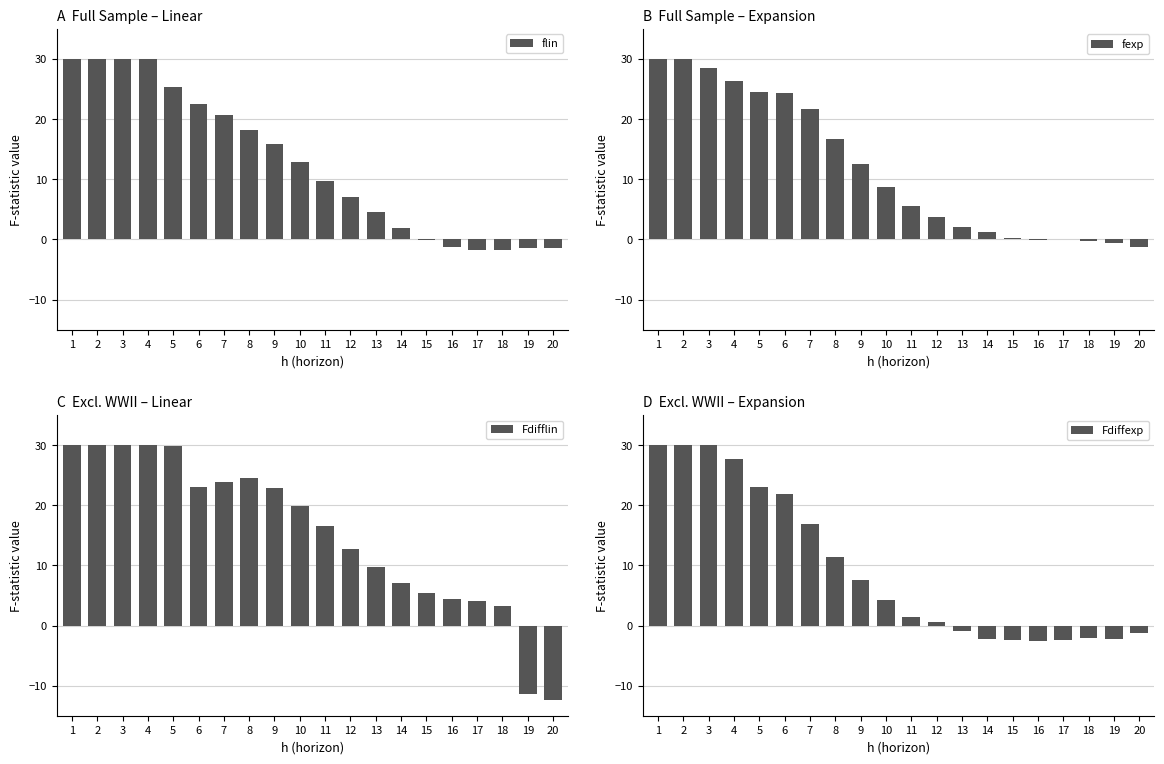

Is the value of flin at 14 greater than the value of Fdifflin at 12?

No